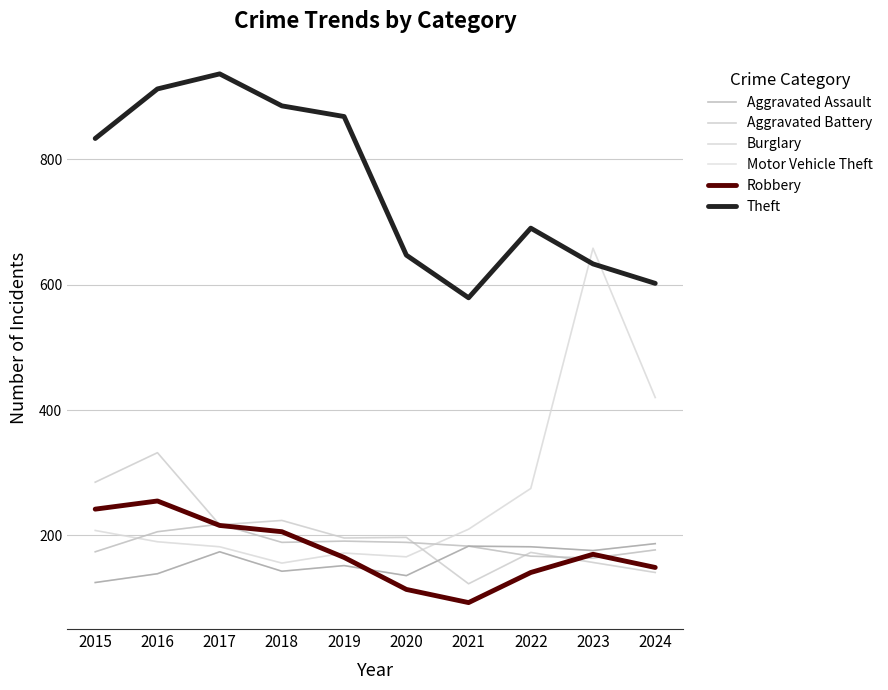

What are all the series names shown in the legend?

Aggravated Assault, Aggravated Battery, Burglary, Motor Vehicle Theft, Robbery, Theft